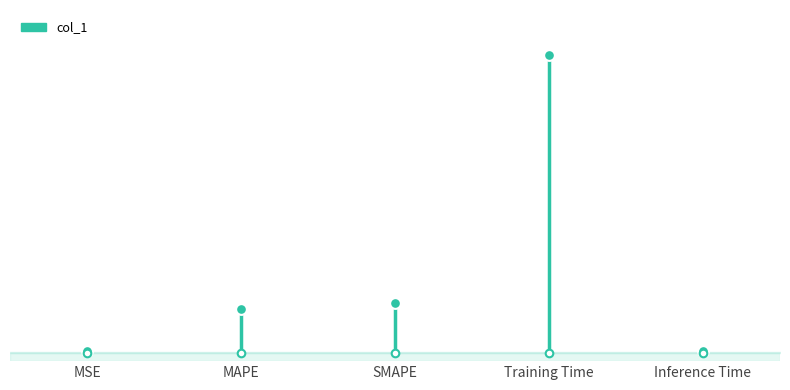

Which has a higher value, MAPE or SMAPE?

SMAPE